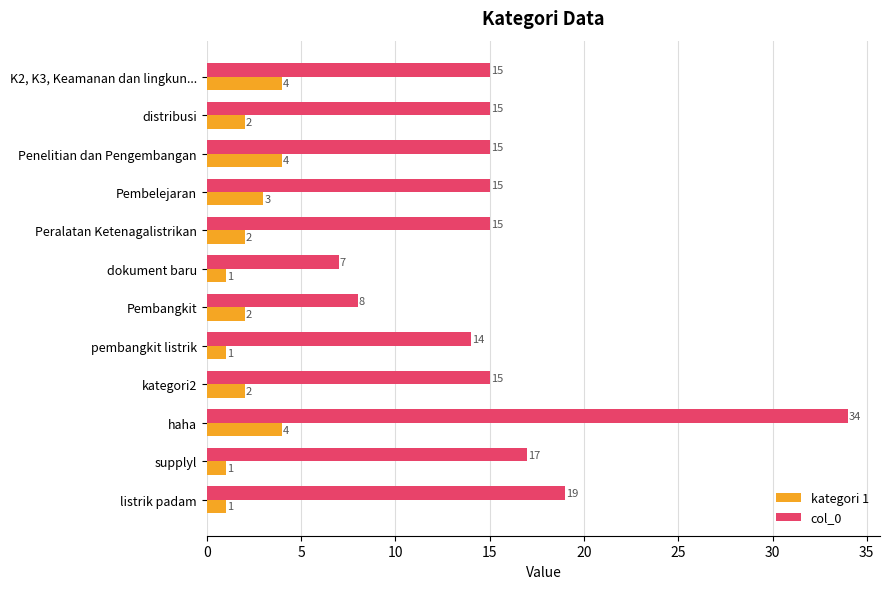

What is the spread (max minus min) of values at haha?

30